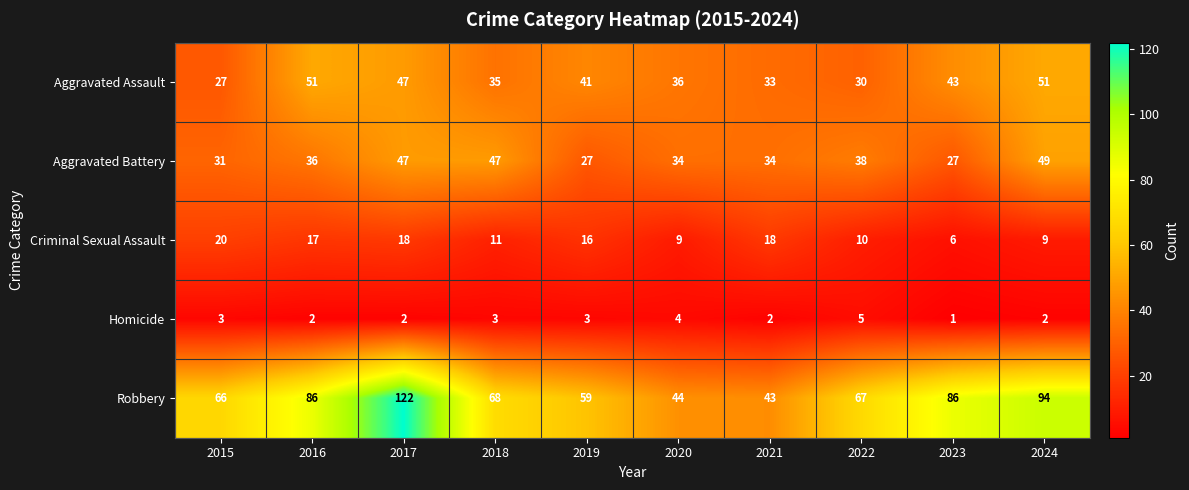

Is it true that Homicide equals 5 at 2018?

False